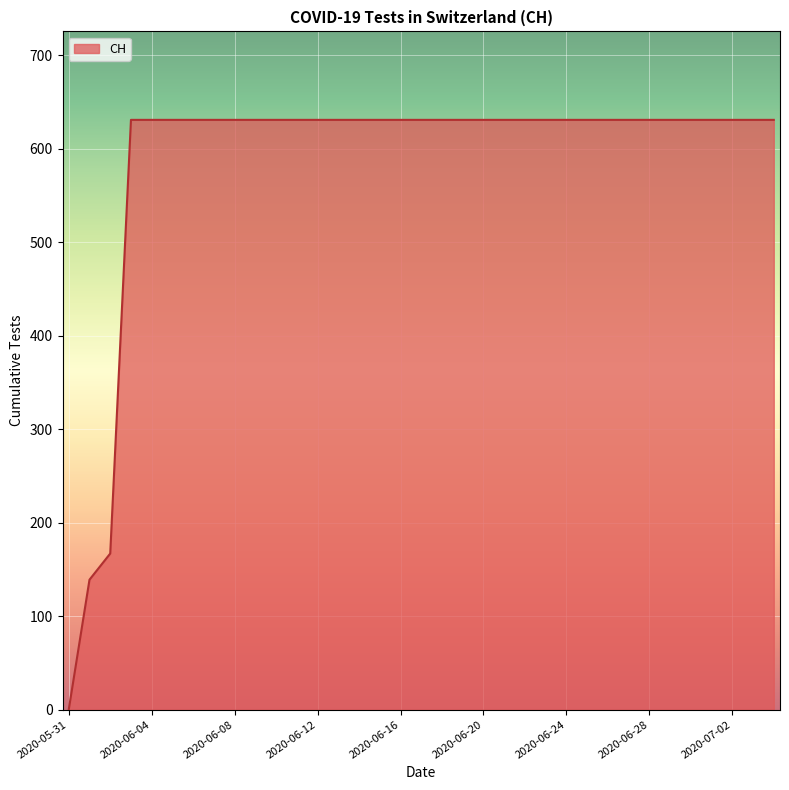

What is the greatest value displayed?

631